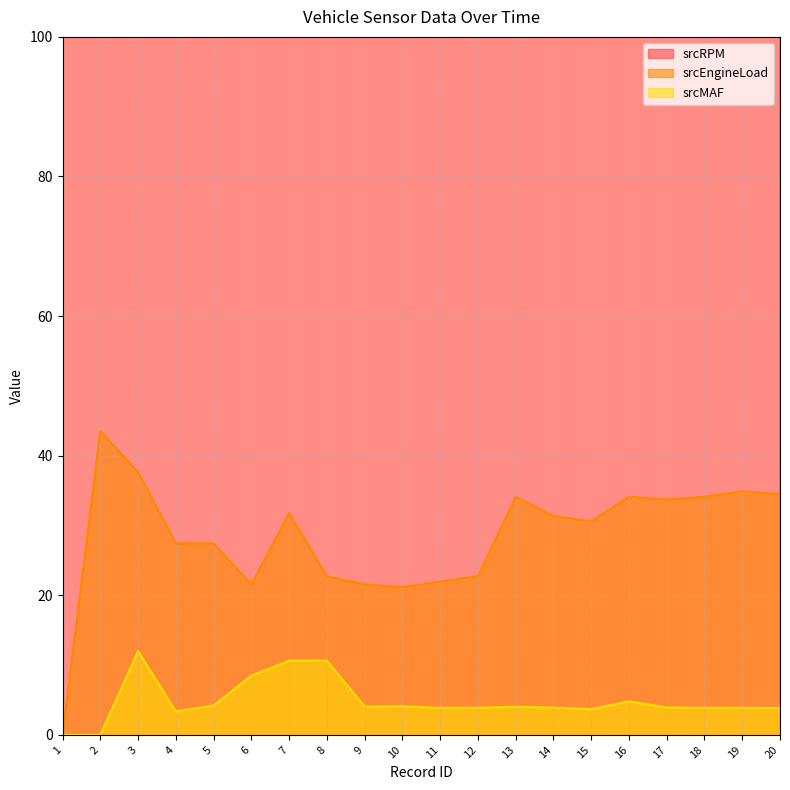

Where is srcRPM nearest to the value 1121?

9